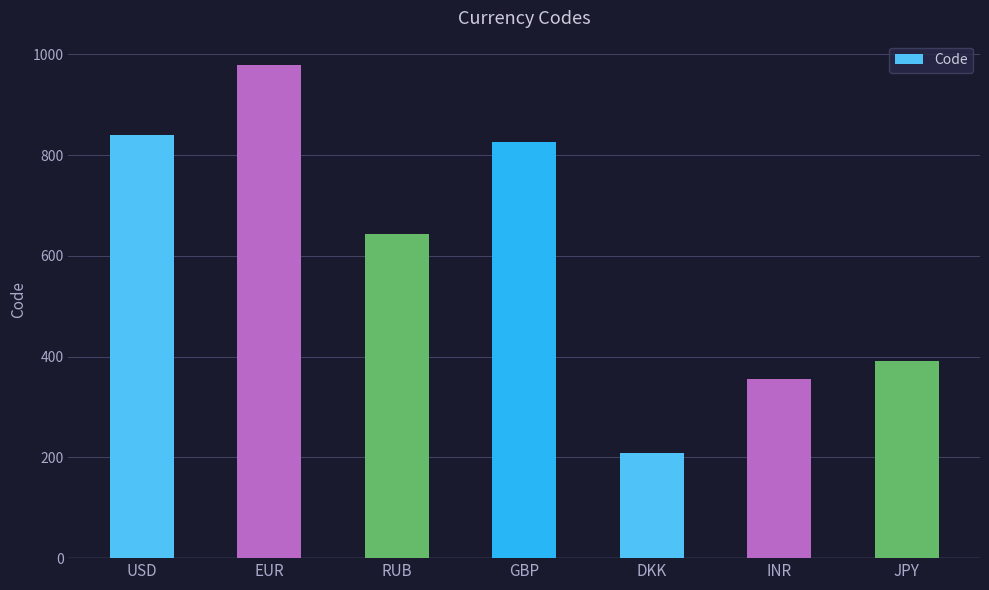

How many series are shown in this chart?

1